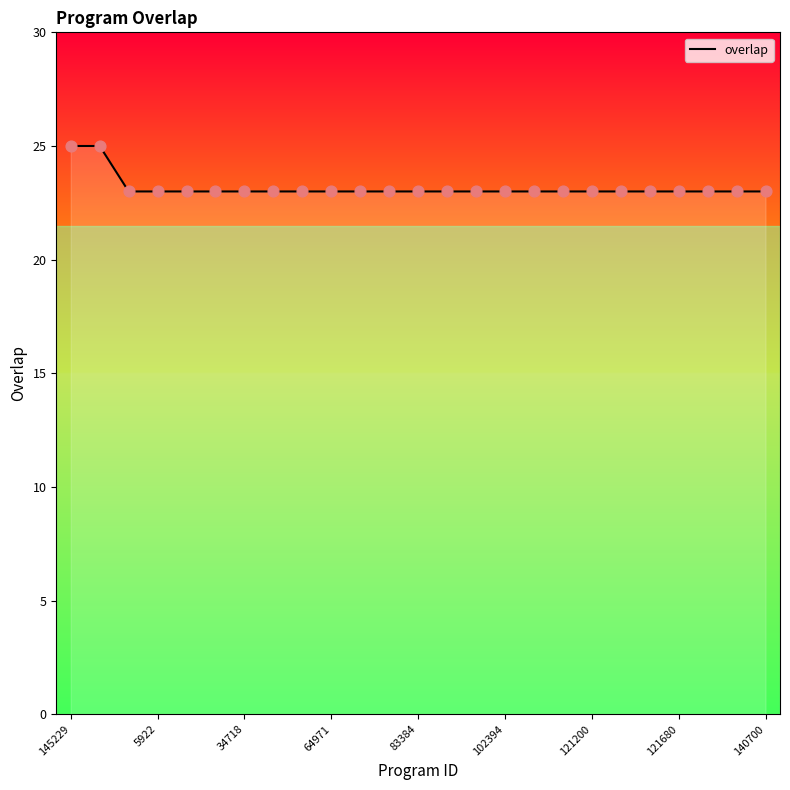

What is the maximum value shown in the chart?

25